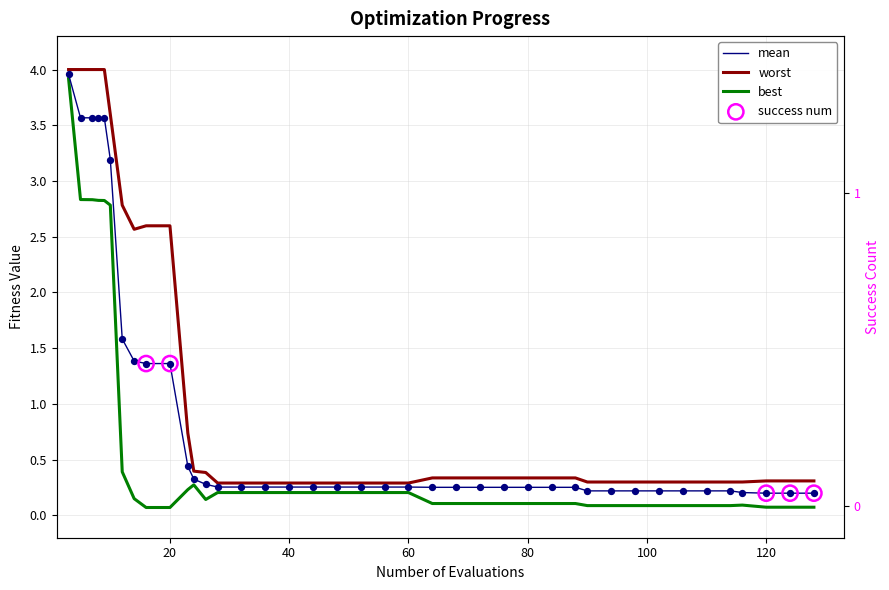

Which series contains the highest Y value?

worst